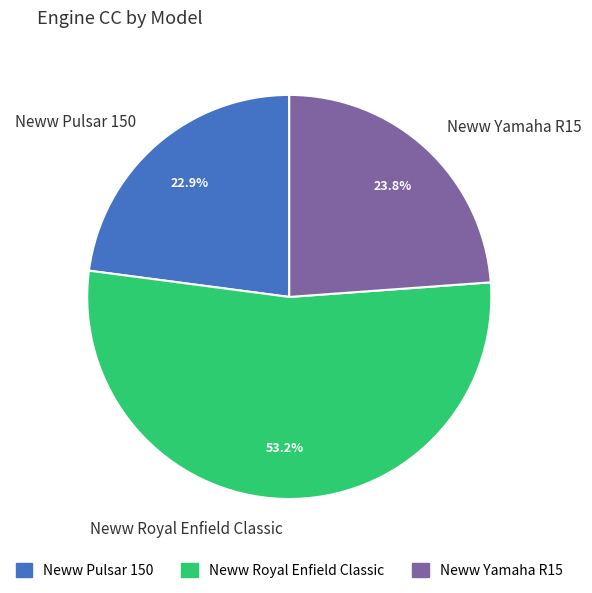

The Neww Royal Enfield Classic slice represents 53% of the pie. True or false?

True